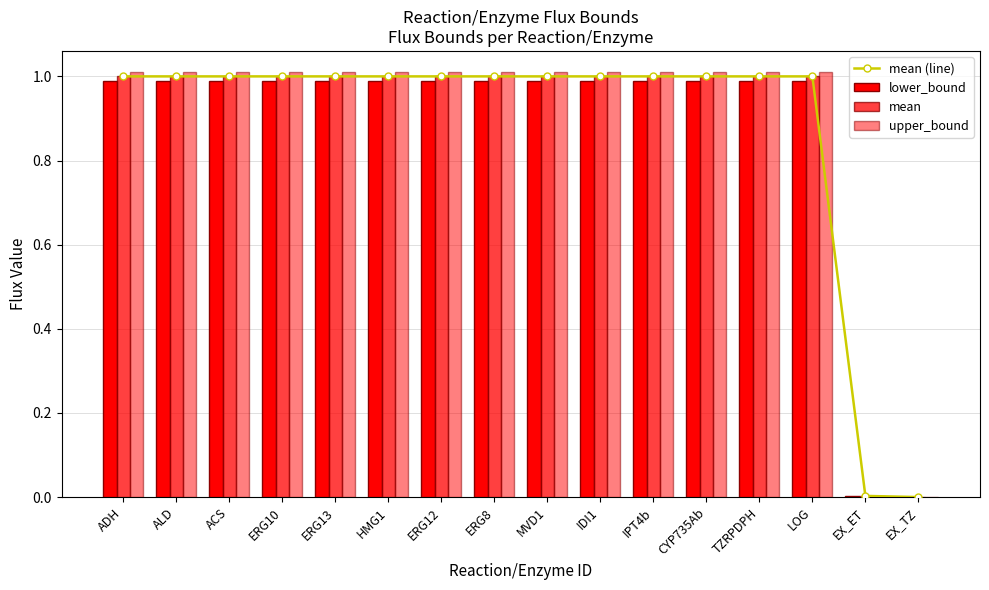

What is the label of the 6th bar from the left?

HMG1